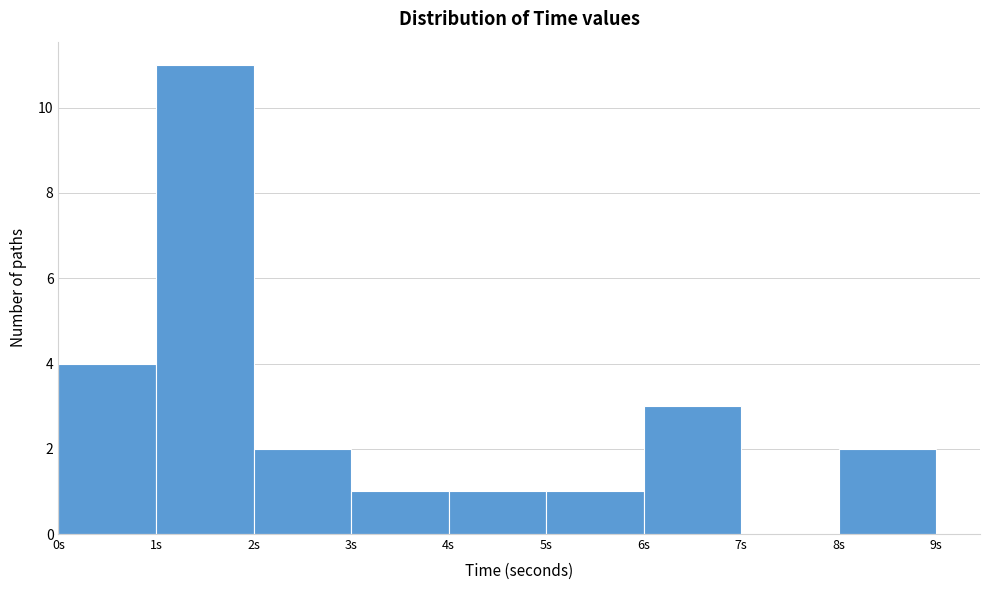

Reading left to right, list every bar in this chart as the range it spans on the x-axis followed by its height. The values are not printed on the chart, so give them approximately, as read against the axis.

0 to 1: 4
1 to 2: 11
2 to 3: 2
3 to 4: 1
4 to 5: 1
5 to 6: 1
6 to 7: 3
7 to 8: 0
8 to 9: 2